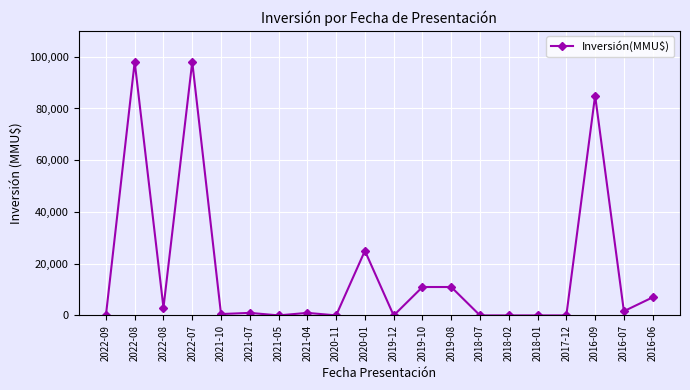

Between 2018-01 and 2022-07, which is larger?

2022-07